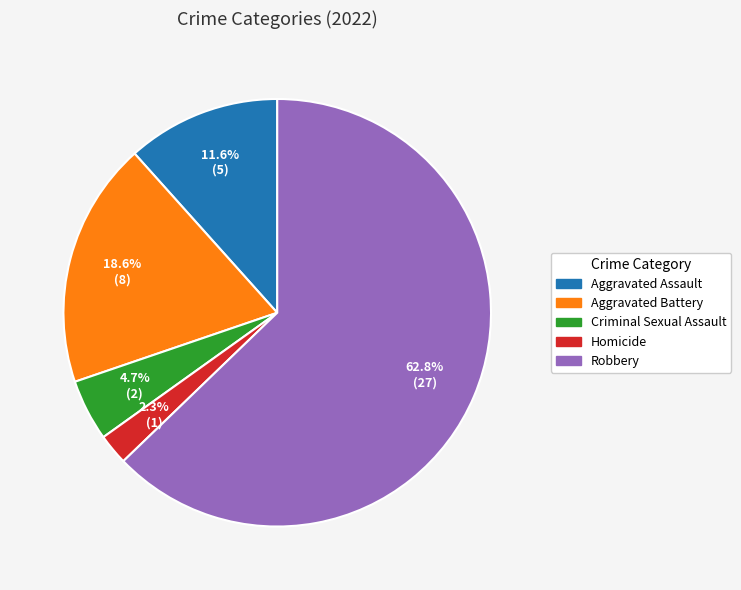

The Homicide slice represents 8% of the pie. True or false?

False